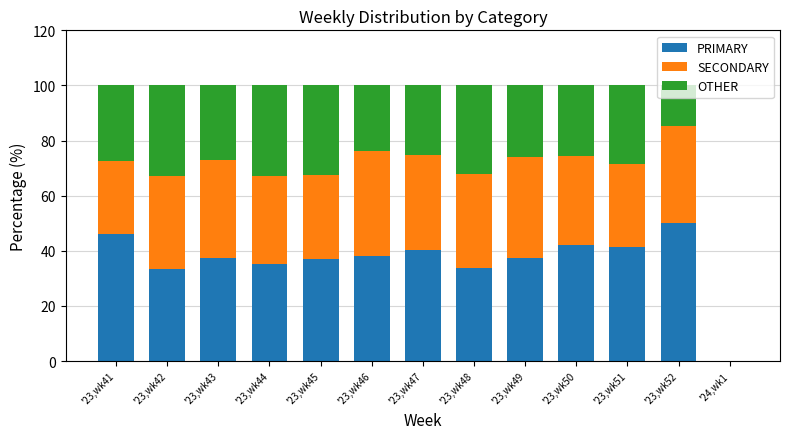

What is the sum of all PRIMARY values?

472.0